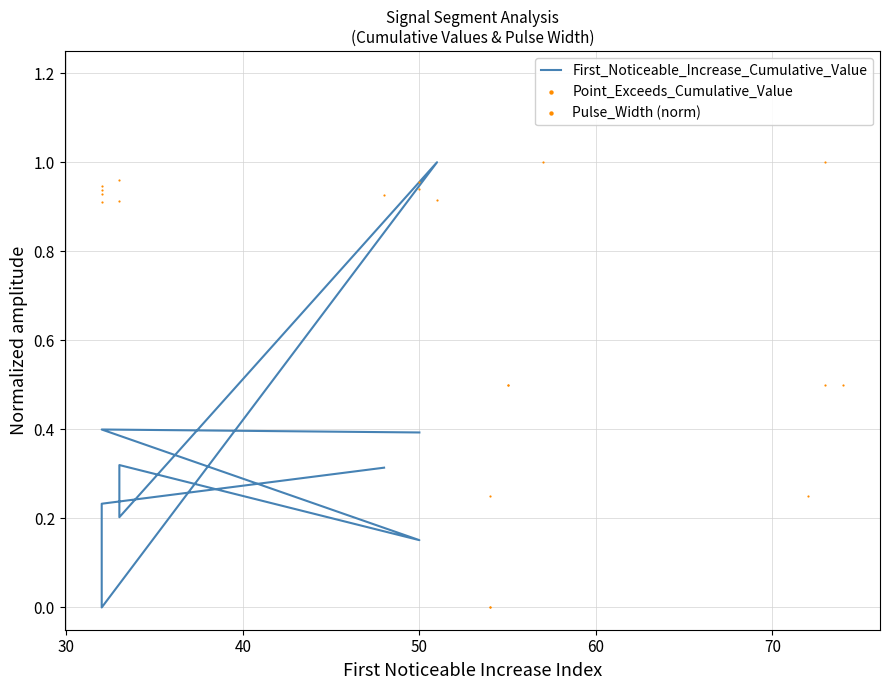

What are all the series names shown in the legend?

First_Noticeable_Increase_Cumulative_Value, Point_Exceeds_Cumulative_Value, Pulse_Width (norm)